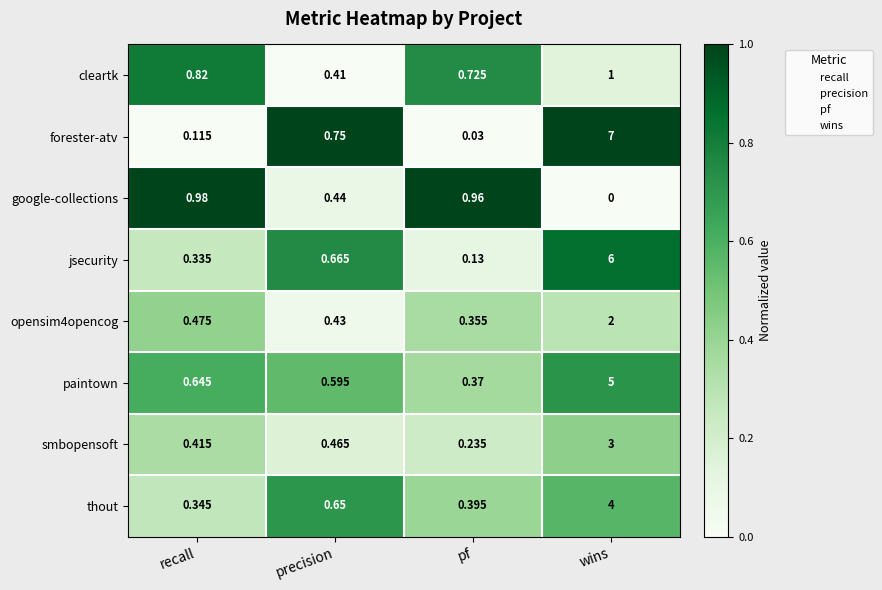

What is the total value across all series at wins?

28.0